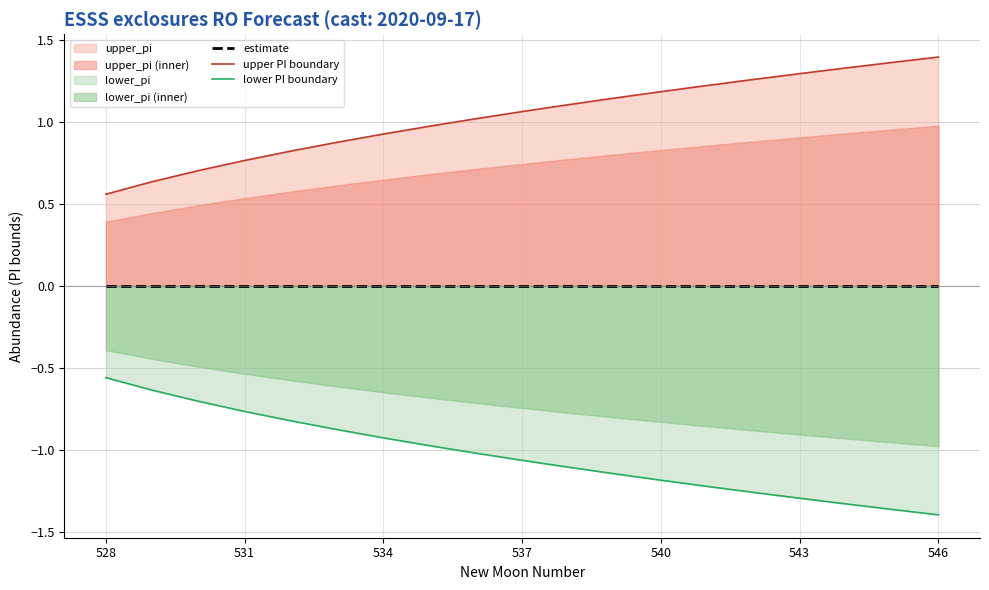

How many data points in lower PI boundary are above -1?

8